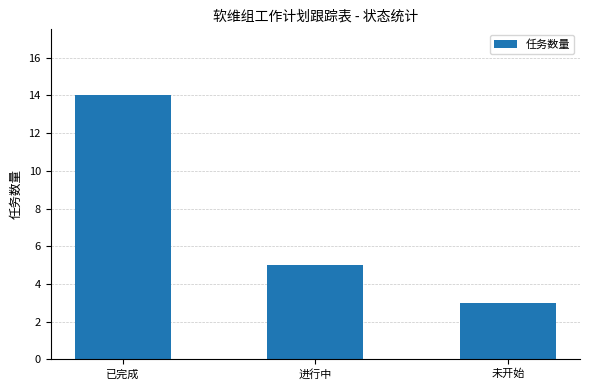

Count the values in the range 3 to 14.

3